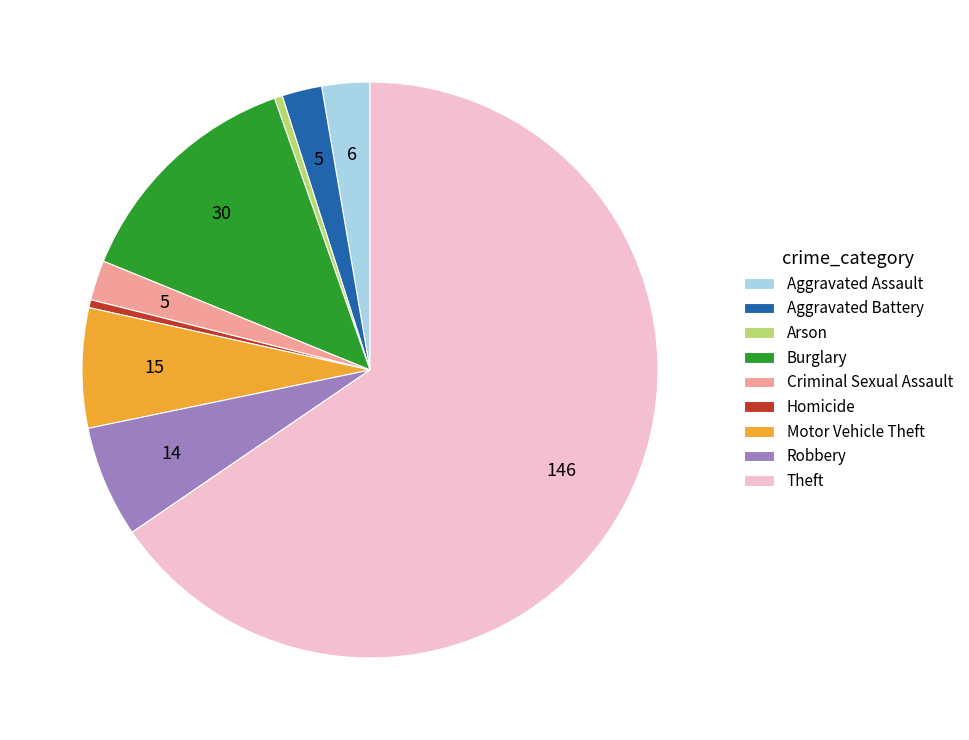

Is it true that Criminal Sexual Assault is 2% of the pie?

True